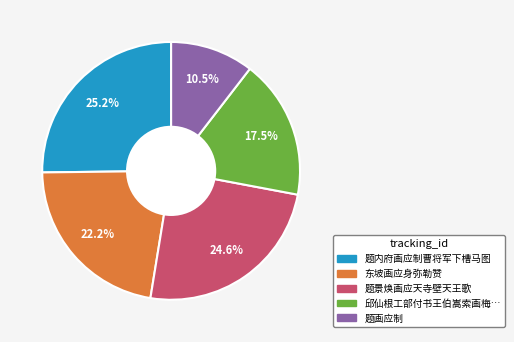

Does 东坡画应身弥勒赞 account for over 50% of the chart?

No